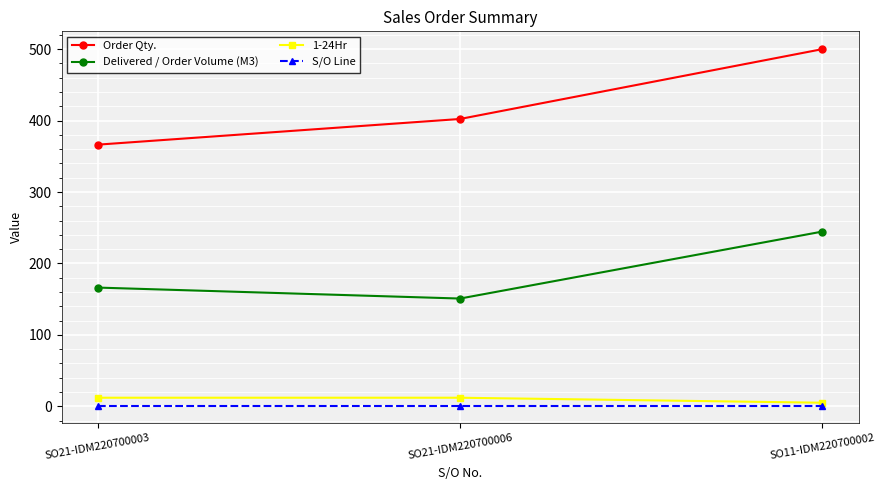

What is the maximum value for S/O Line?

1.0